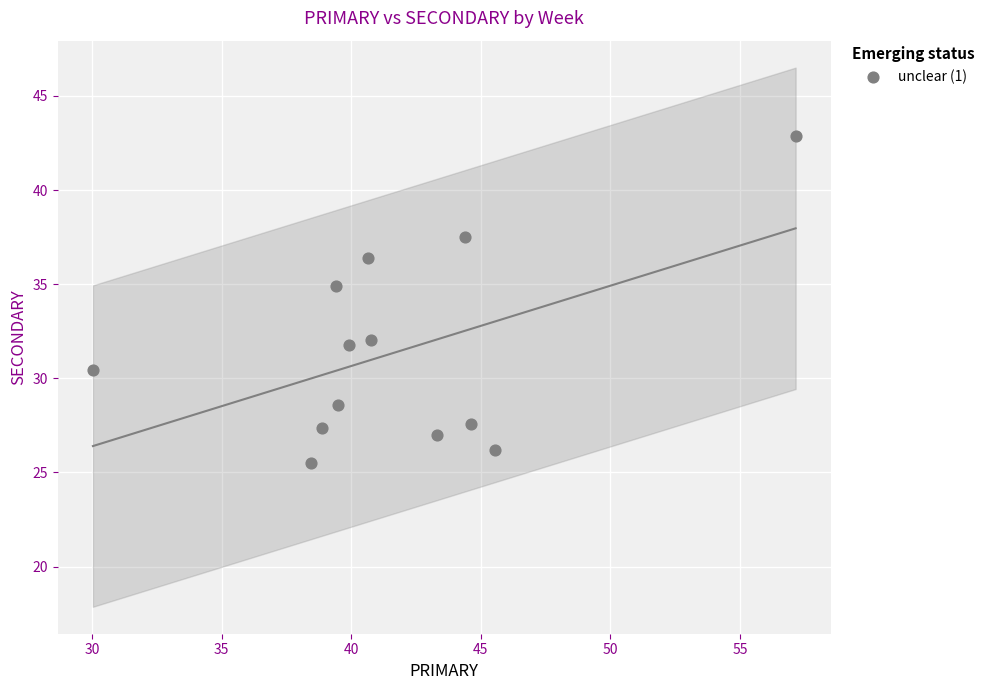

What Y value in the scatter plot is closest to 34?

34.9